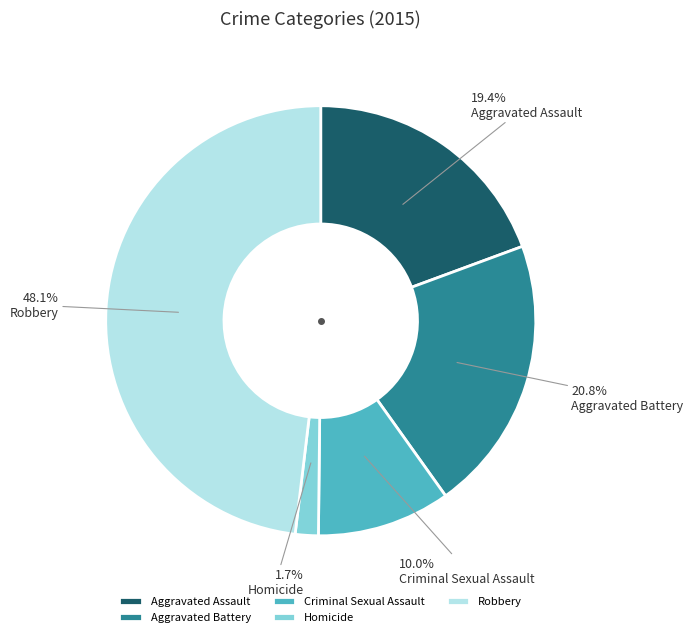

Count the number of slices in the pie.

5